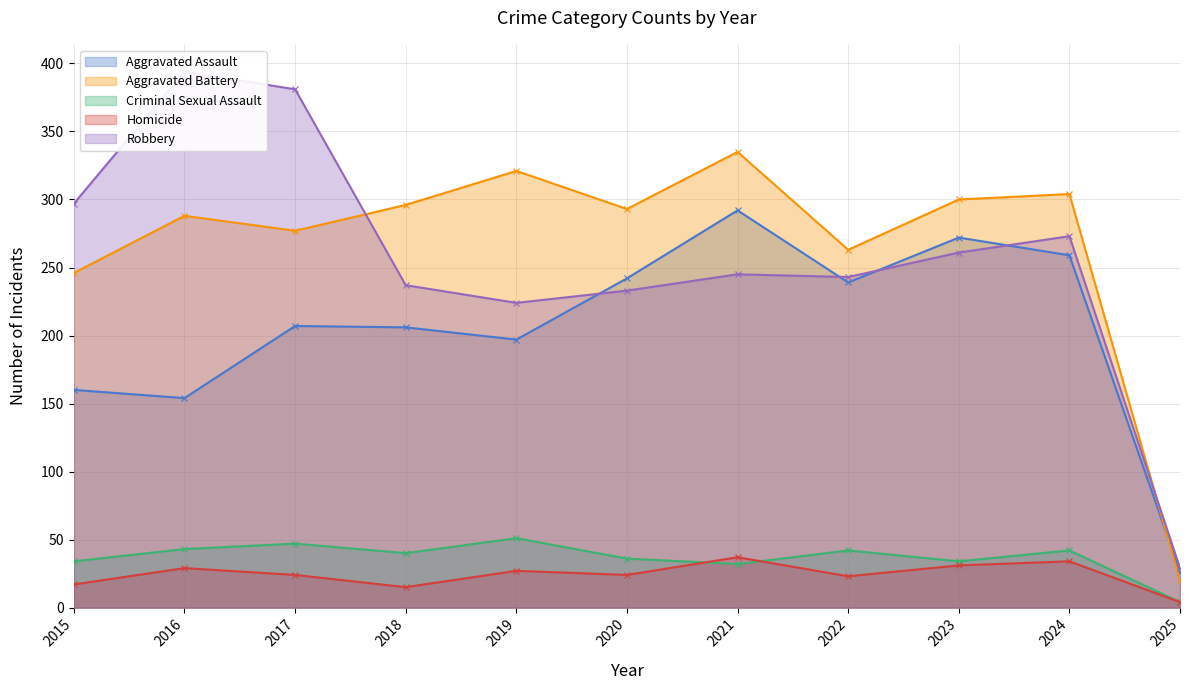

How many categories are shown in the chart?

11